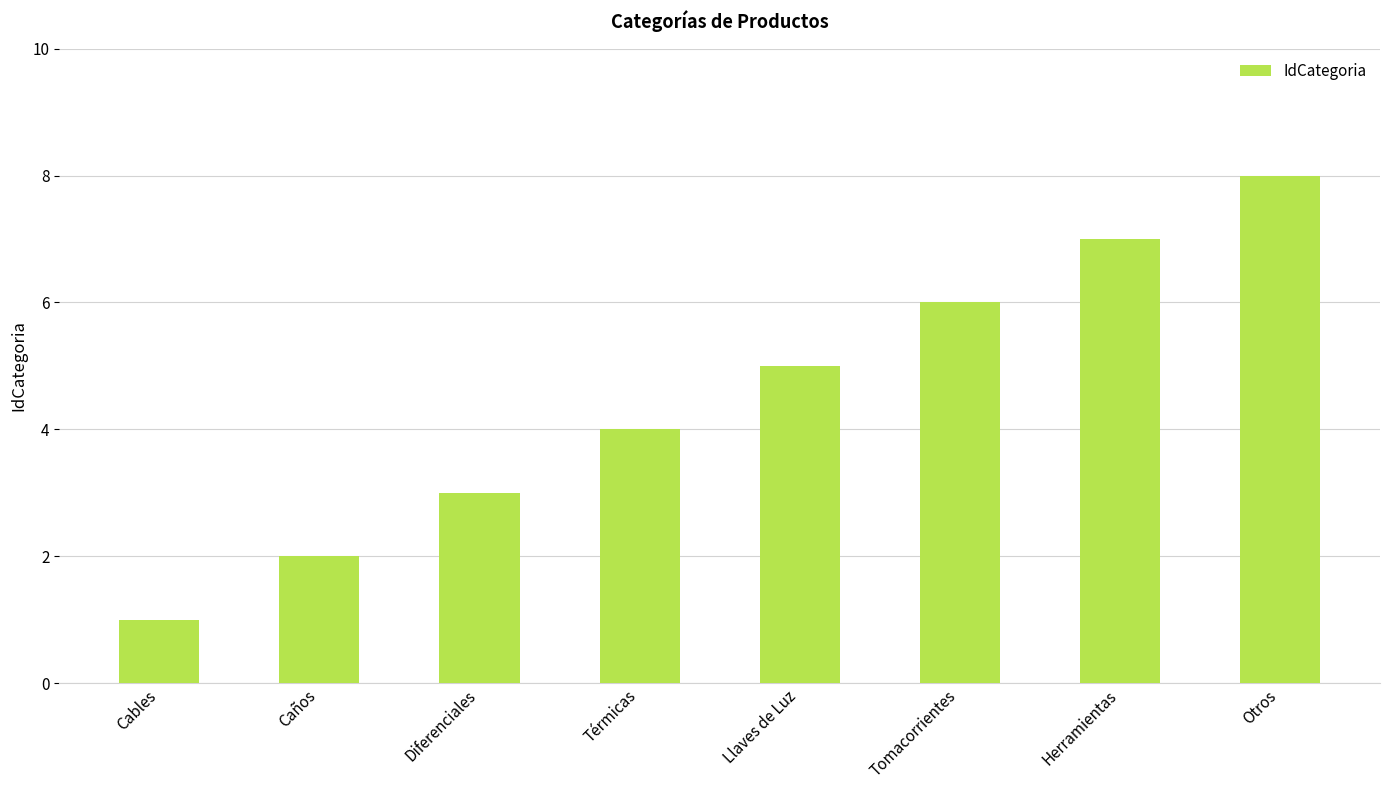

Between Térmicas and Llaves de Luz, which is larger?

Llaves de Luz